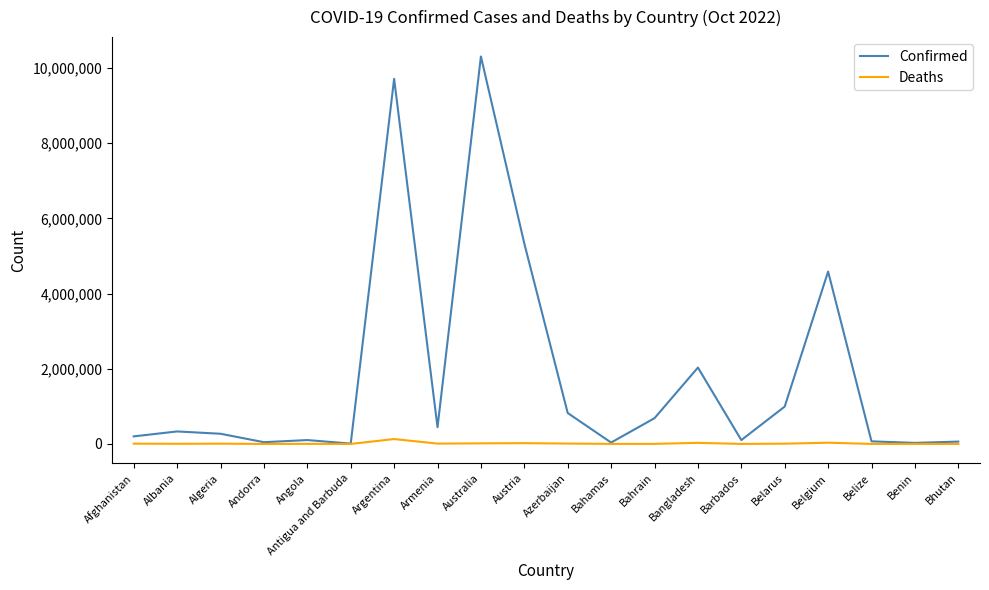

Does the chart have visible grid lines?

No